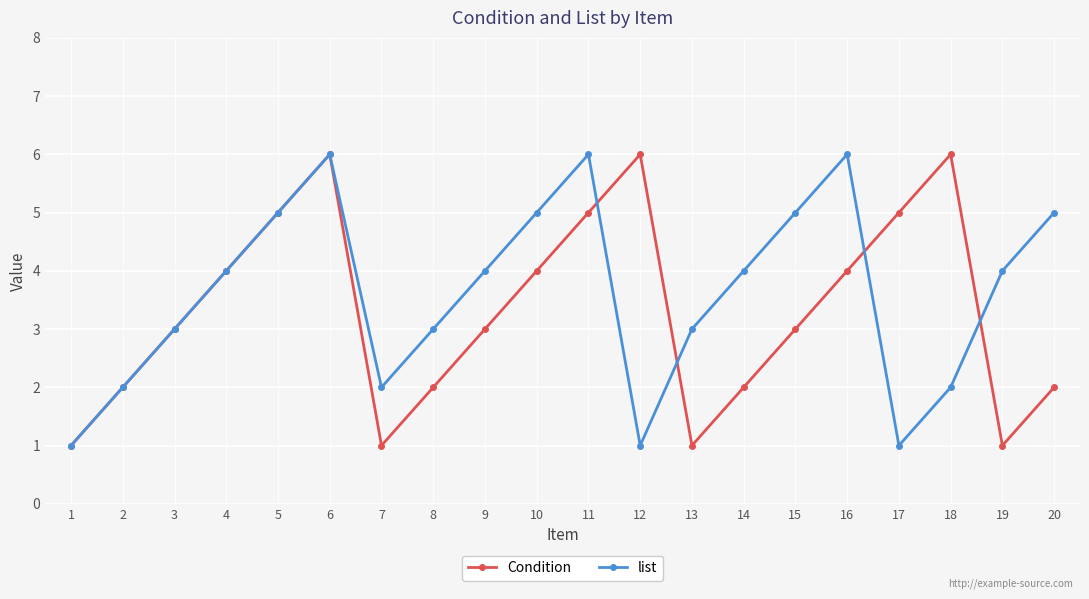

What is the minimum value for Condition?

1